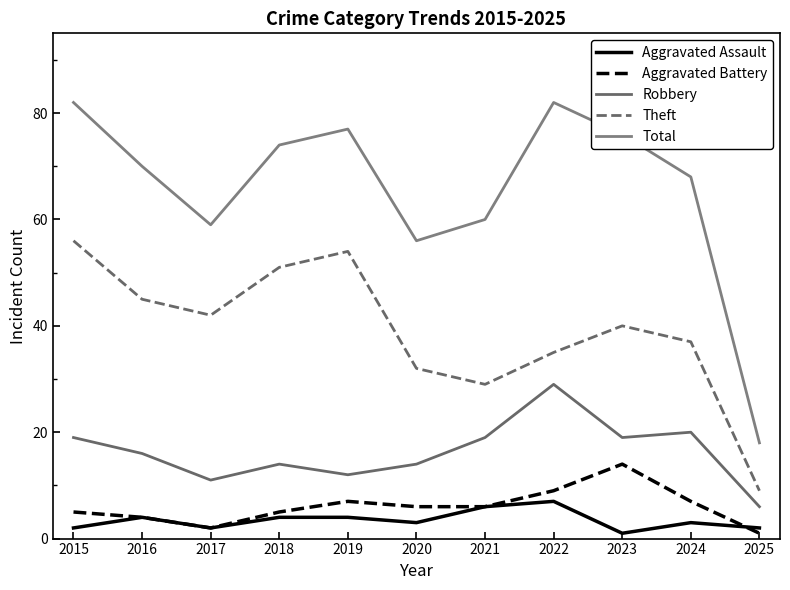

True or false: Aggravated Assault and Theft cross at least once.

False